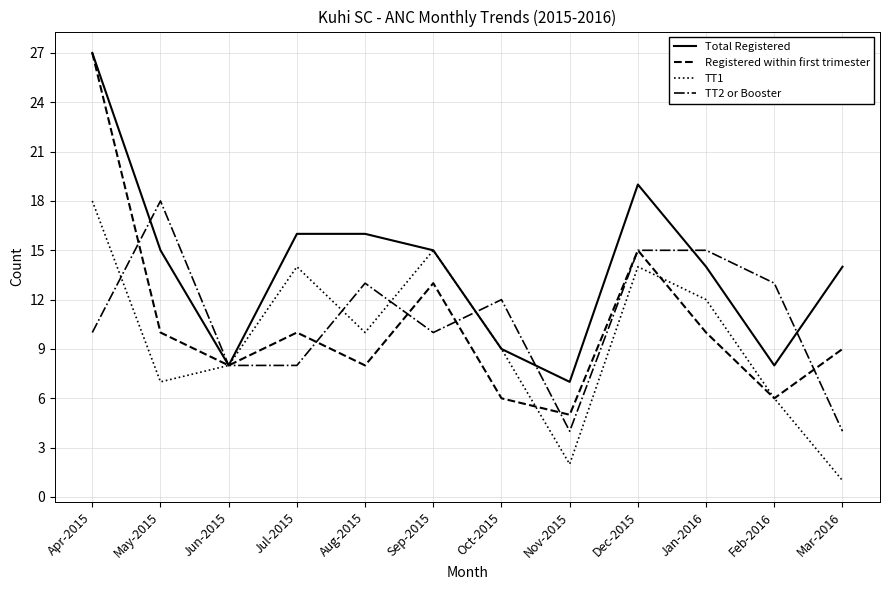

What position from the right is Jun-2015?

10